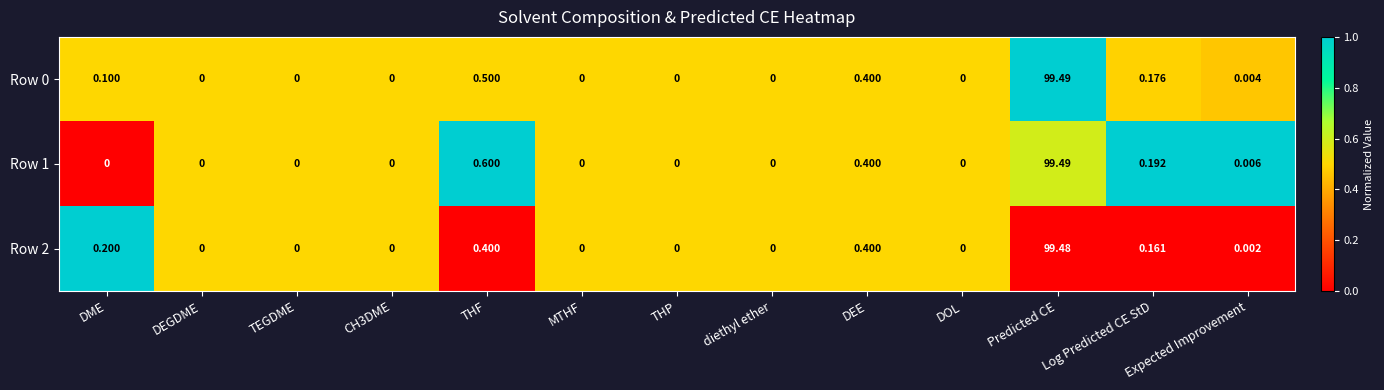

Which series has the largest total across all categories?

Row 1